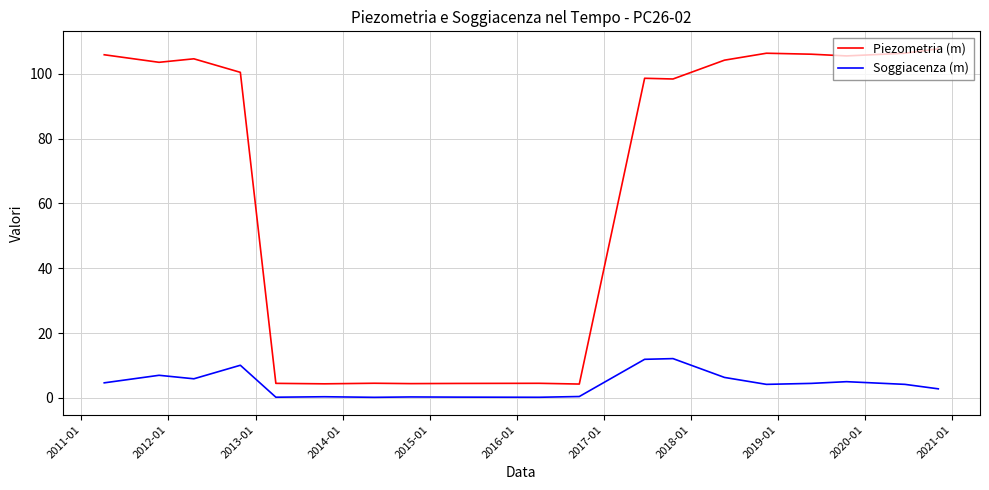

Is this an area chart (filled region under the line)?

No